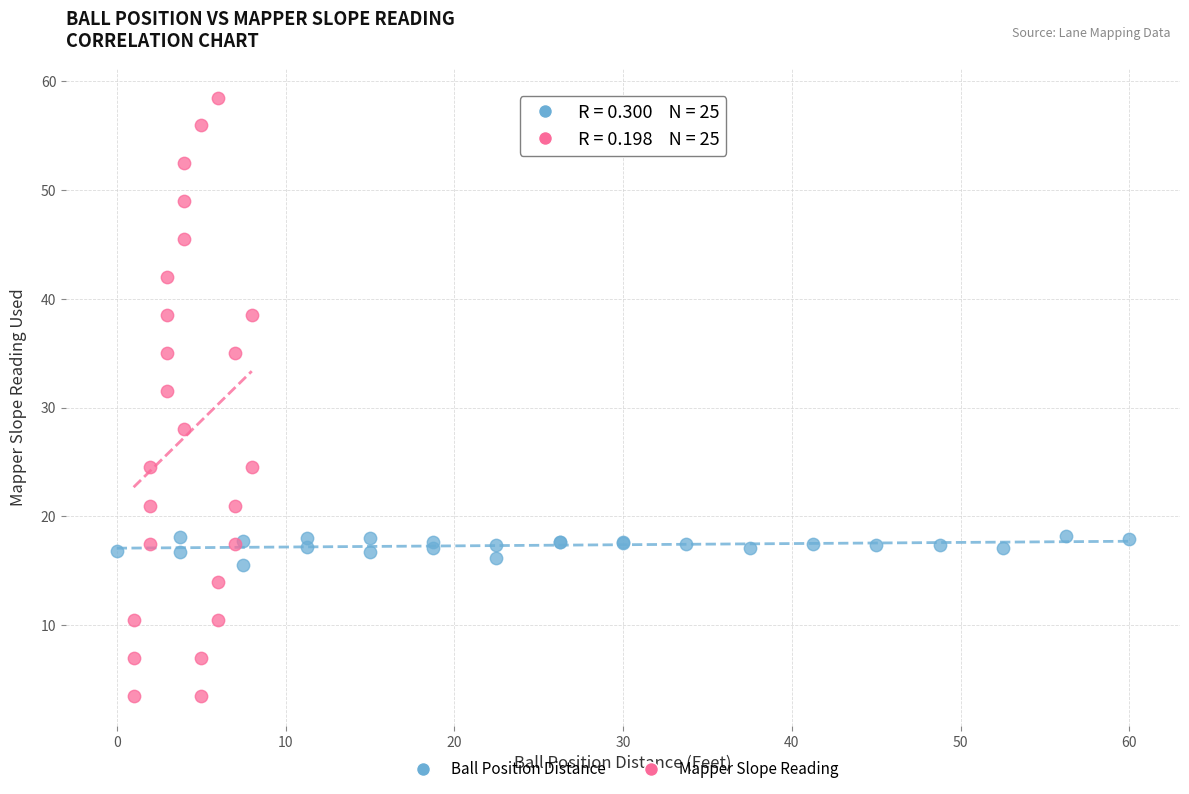

Which series contains the lowest Y value?

Mapper Slope Reading